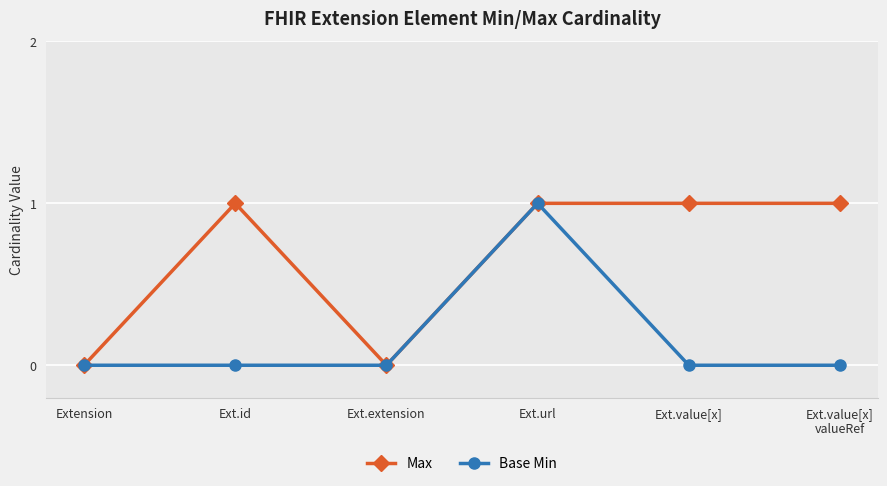

Is the value of Max at Ext.value[x] greater than the value of Base Min at Ext.value[x]?

Yes